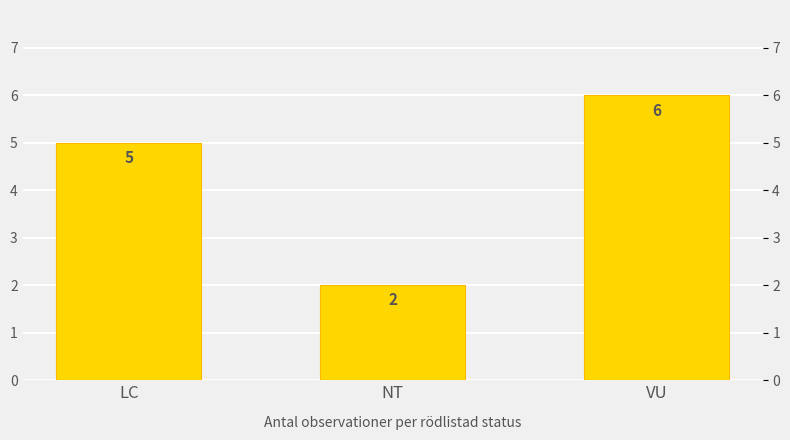

The value at NT is 2. True or false?

True